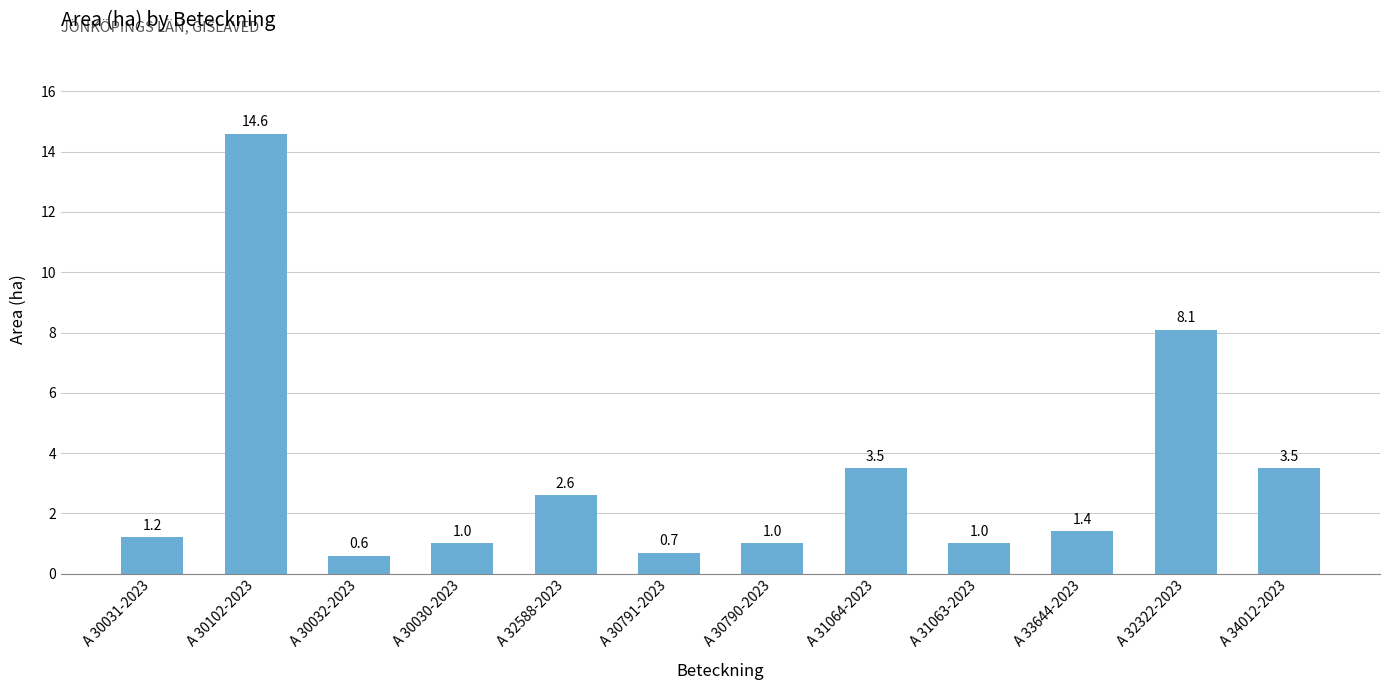

What is the difference between the second highest and second lowest values?

7.4